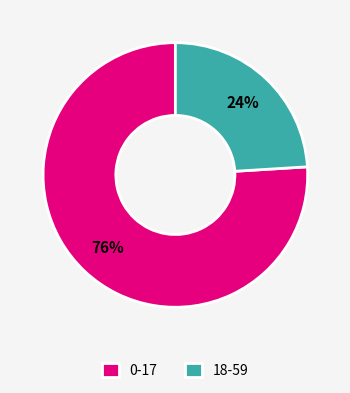

Does 0-17 represent more than half of the total?

Yes